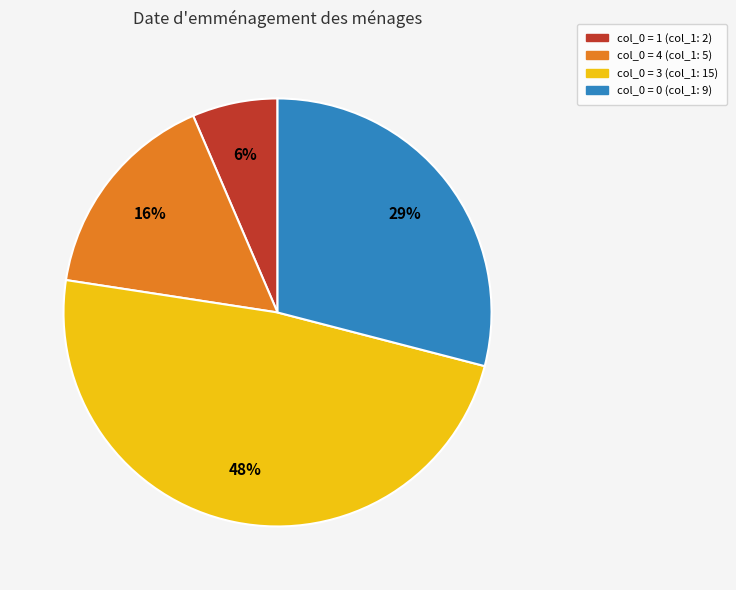

To the nearest percent, what is the difference between the col_0 = 4 (col_1: 5) and col_0 = 1 (col_1: 2) slice percentages?

10%